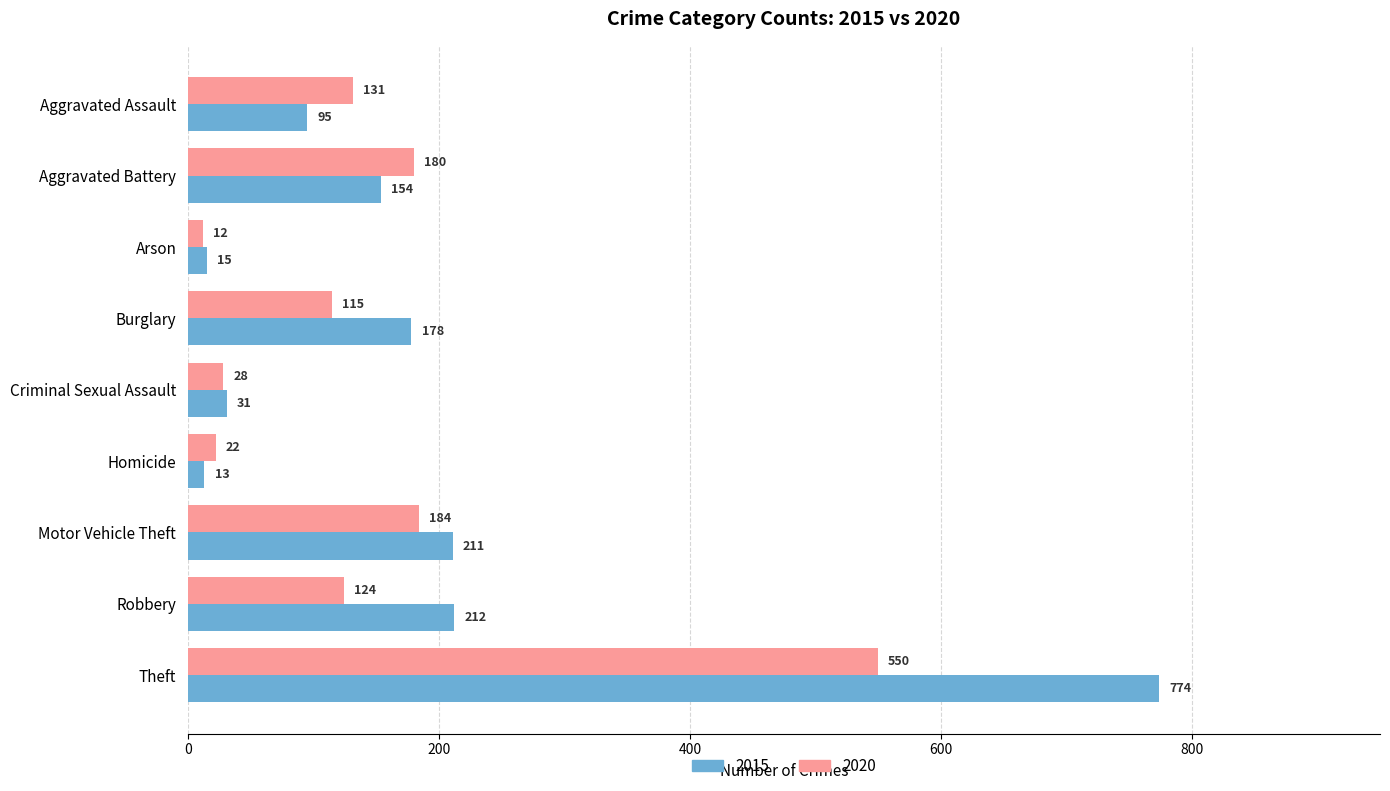

At how many categories does at least one series exceed 299?

1